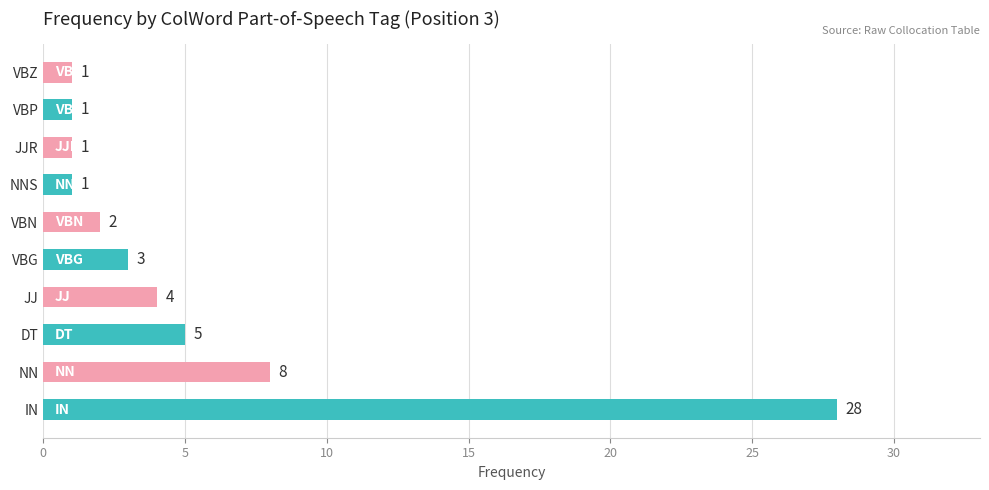

Count the number of categories in the chart.

10